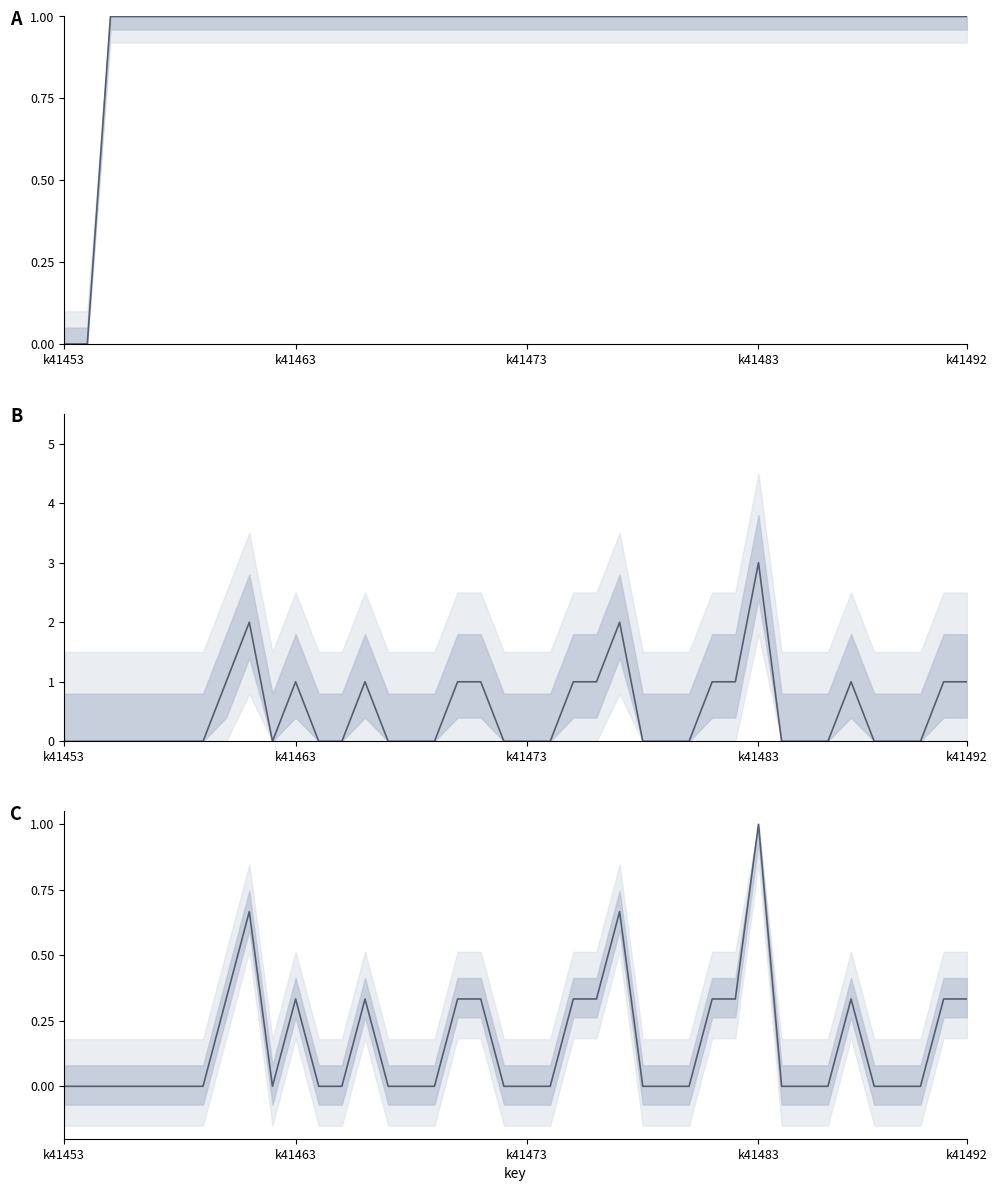

List the labels in order of childNum (norm) value, largest first.

30, 8, 24, 7, 10, 13, 17, 18, 22, 23, 28, 29, 34, 38, 39, k41453, k41463, k41473, k41483, k41492, 5, 6, 9, 11, 12, 14, 15, 16, 19, 20, 21, 25, 26, 27, 31, 32, 33, 35, 36, 37